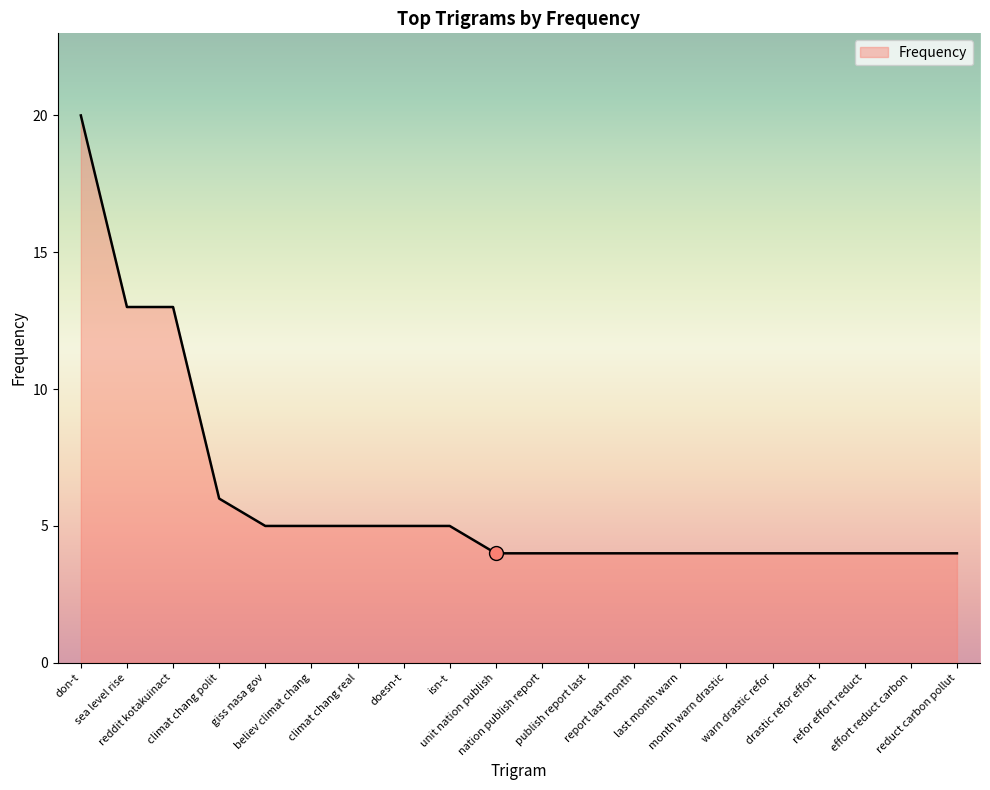

Count the number of categories in the chart.

20